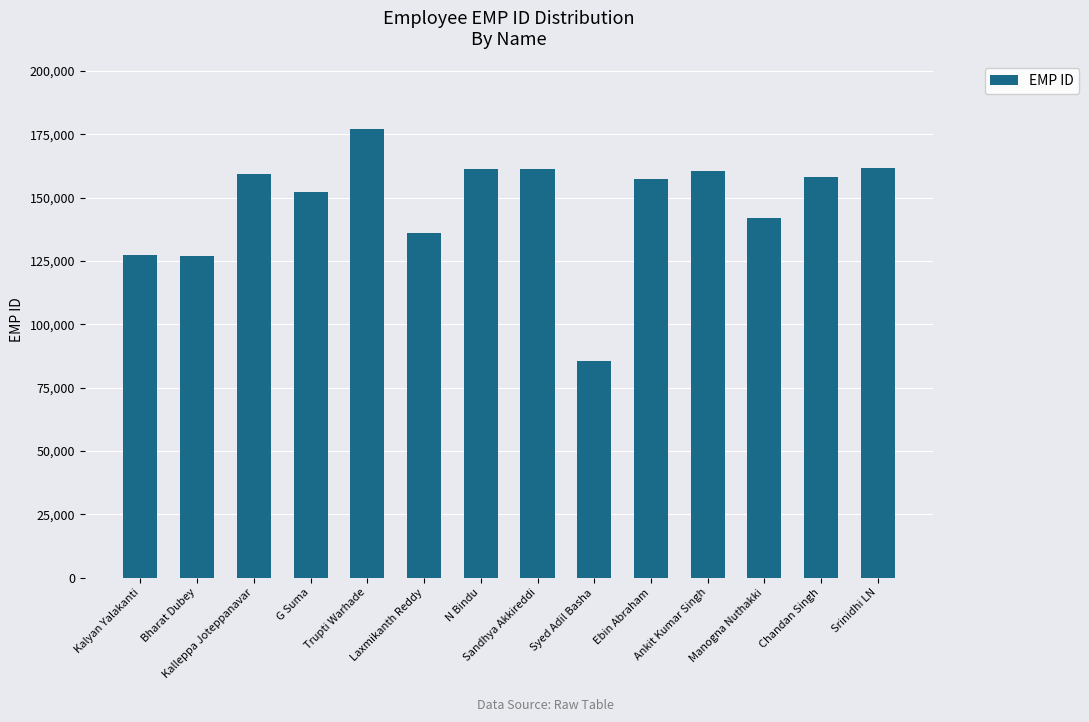

What is the value of the 12th bar from the left?

141979